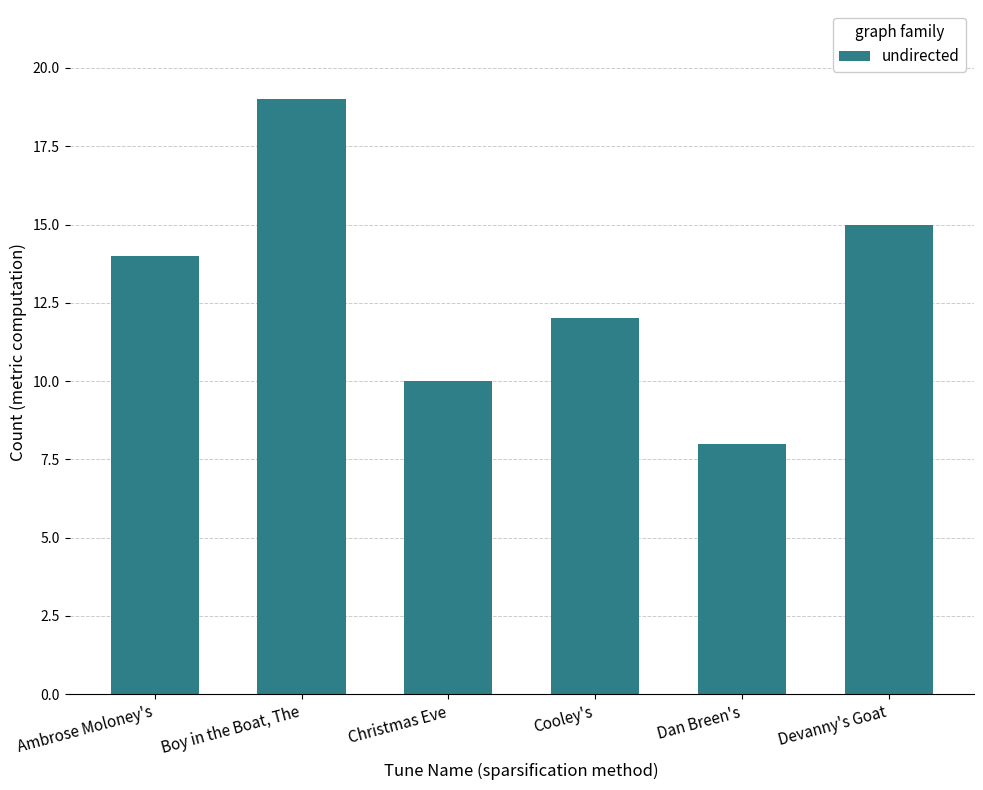

List the labels in order of value, smallest first.

Dan Breen's, Christmas Eve, Cooley's, Ambrose Moloney's, Devanny's Goat, Boy in the Boat, The